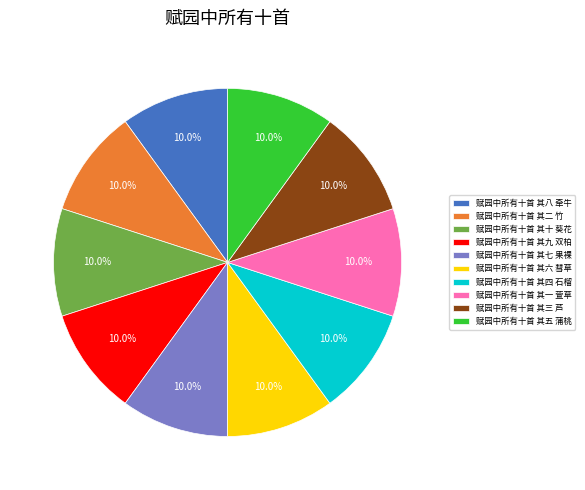

What percentage is the 赋园中所有十首 其九 双柏 slice, to the nearest percent?

10%